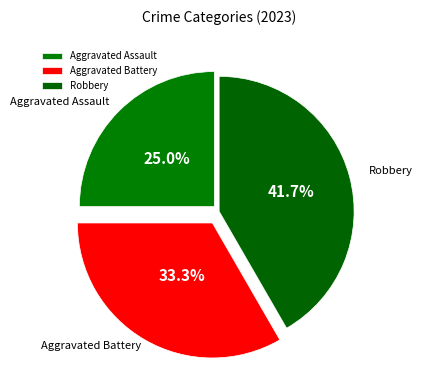

True or false: Robbery accounts for 47% of the total.

False